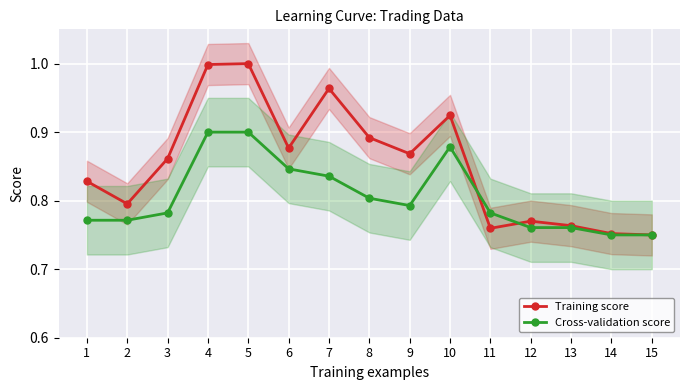

What is the sum of the Cross-validation score values at 13 and 10?

1.6